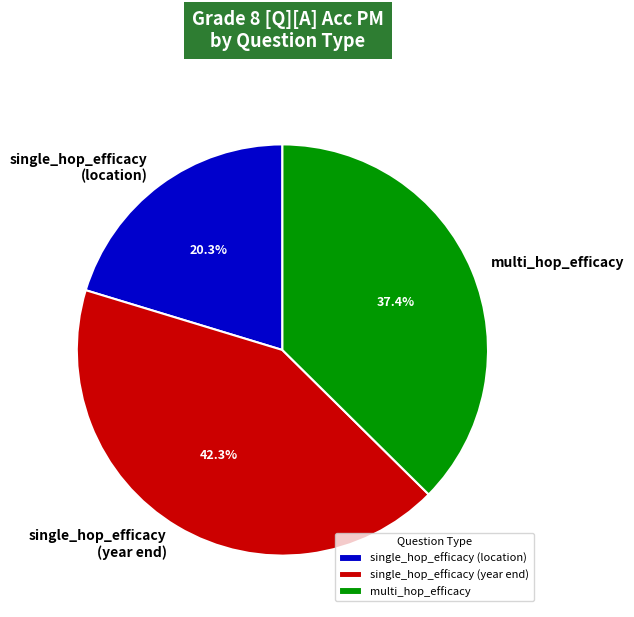

Count the number of slices in the pie.

3